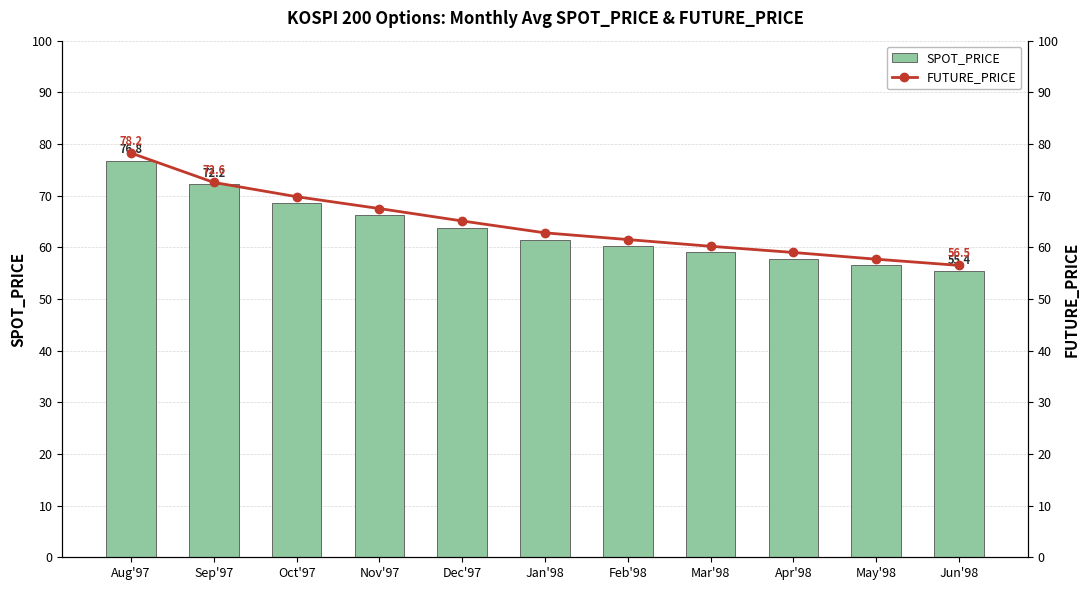

List the series in order of their overall mean, lowest first.

SPOT_PRICE, FUTURE_PRICE